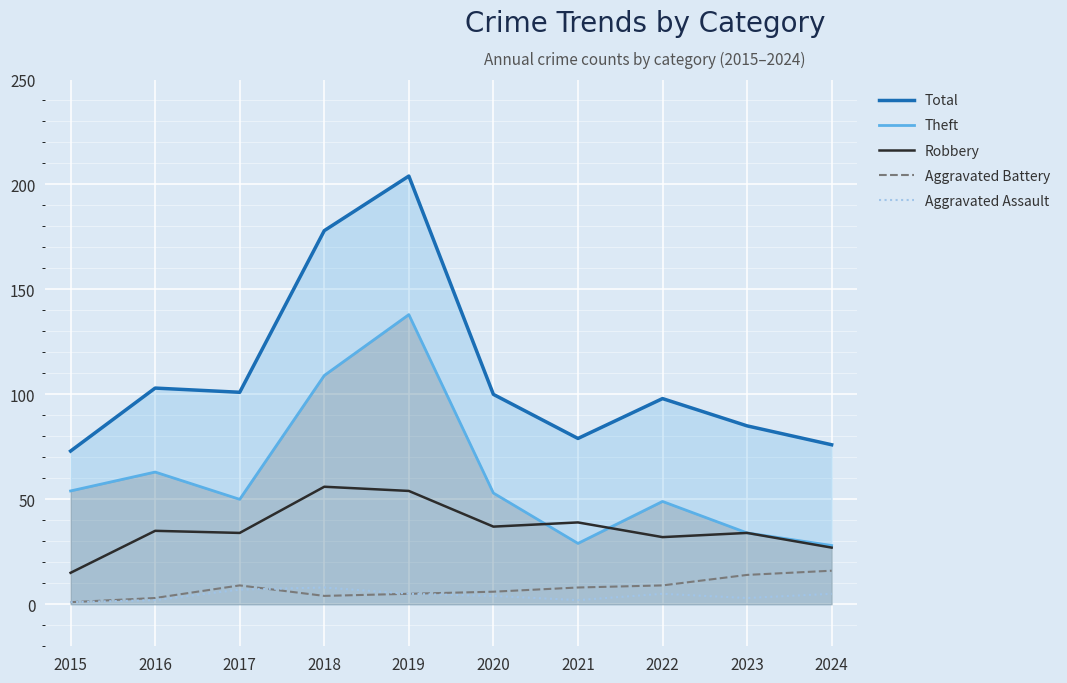

Where does the Theft series first go above 53?

2015